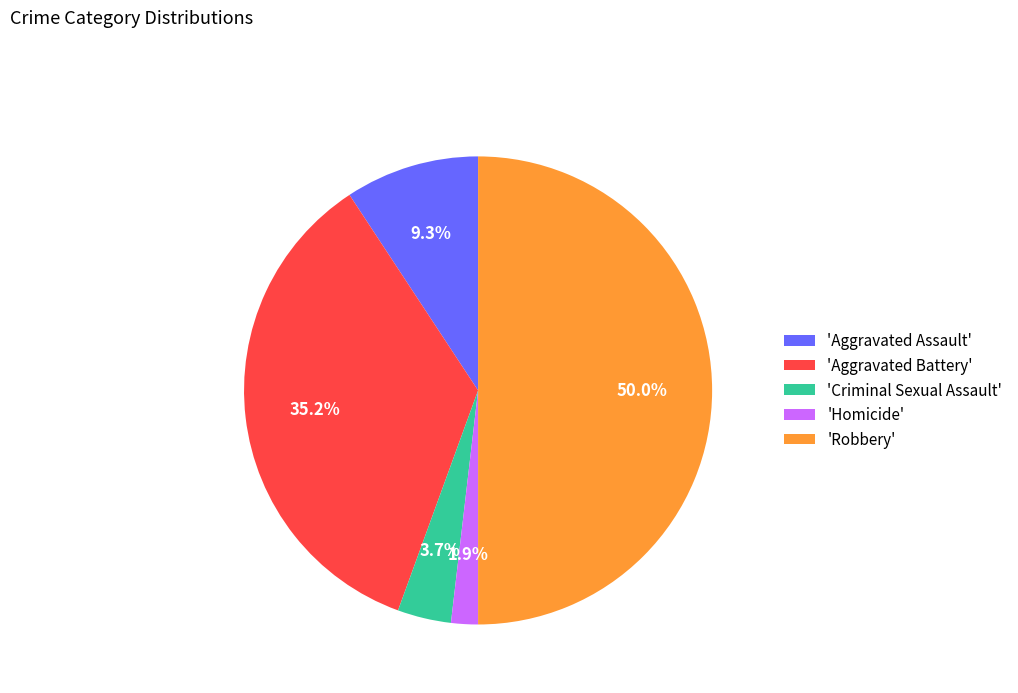

Do 'Robbery' and 'Aggravated Assault' together represent more than half of the pie?

Yes